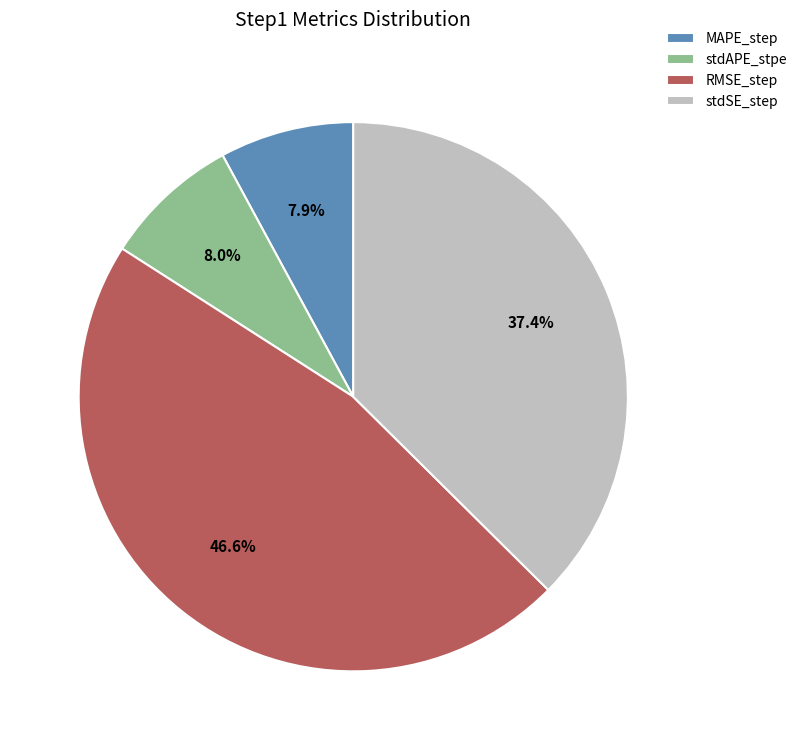

To the nearest percent, what is the difference between the largest and smallest slice percentages?

39%